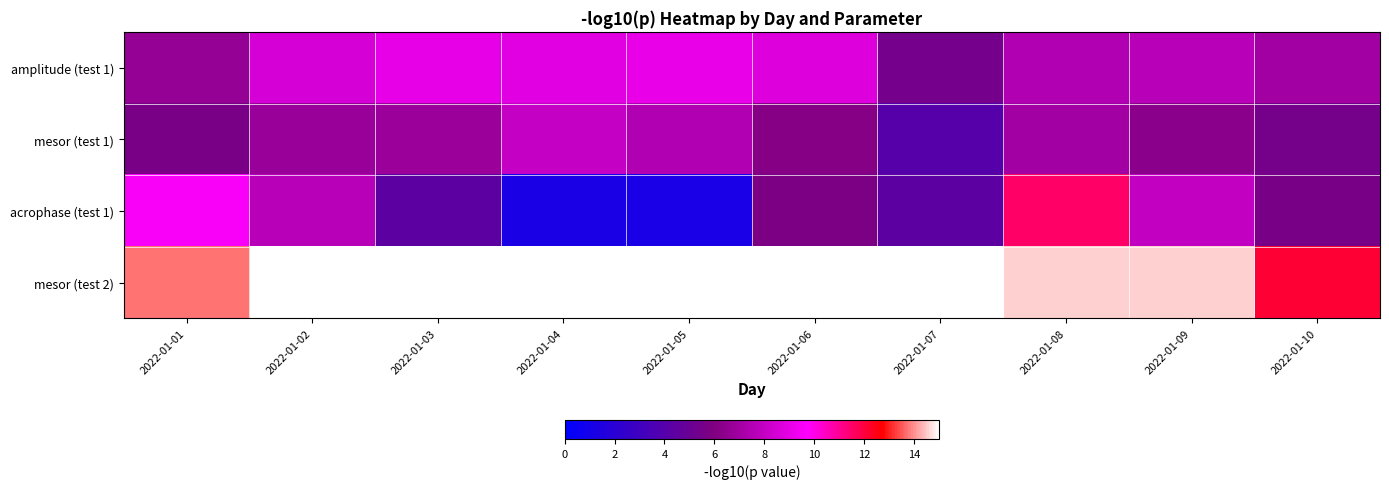

Reading right to left, what are all the values shown in this chart?

amplitude (test 1): 2022-01-10=7.1	2022-01-09=7.6	2022-01-08=7.5	2022-01-07=5.5	2022-01-06=8.7	2022-01-05=9.1	2022-01-04=8.9	2022-01-03=9.0	2022-01-02=8.5	2022-01-01=6.7
mesor (test 1): 2022-01-10=5.6	2022-01-09=6.3	2022-01-08=7.1	2022-01-07=4.1	2022-01-06=6.2	2022-01-05=7.5	2022-01-04=8.0	2022-01-03=6.8	2022-01-02=6.8	2022-01-01=5.7
acrophase (test 1): 2022-01-10=5.6	2022-01-09=7.9	2022-01-08=11.5	2022-01-07=4.3	2022-01-06=5.8	2022-01-05=1.2	2022-01-04=1.3	2022-01-03=4.4	2022-01-02=7.7	2022-01-01=9.6
mesor (test 2): 2022-01-10=12.1	2022-01-09=14.6	2022-01-08=14.6	2022-01-07=15.0	2022-01-06=15.0	2022-01-05=15.0	2022-01-04=15.0	2022-01-03=15.0	2022-01-02=15.0	2022-01-01=13.8